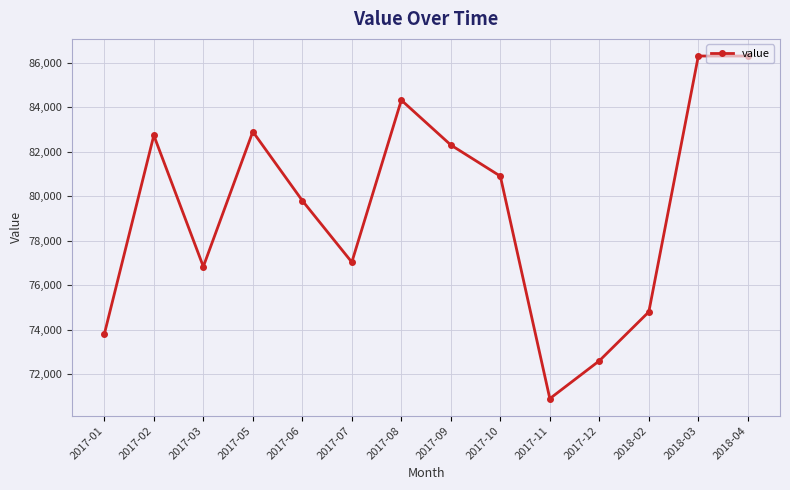

Where is the first local minimum?

2017-03